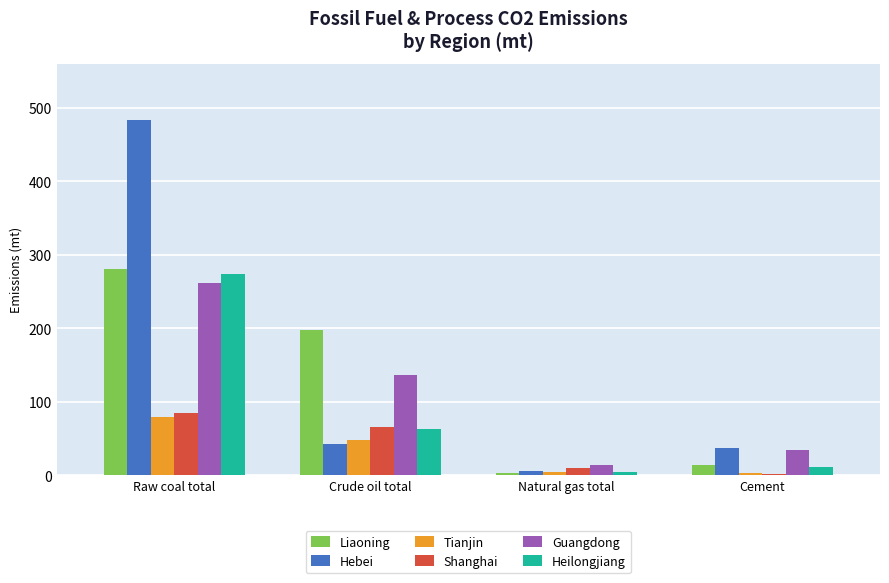

Which category has the lowest value in the Heilongjiang series?

Natural gas total